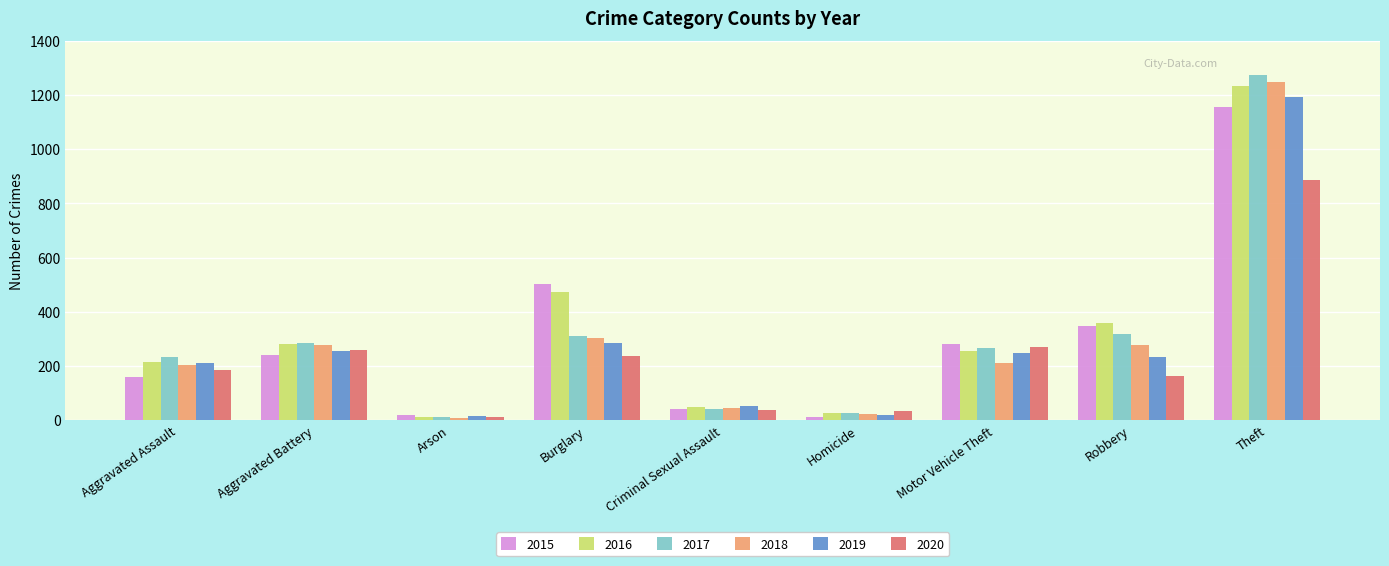

List the series in order of their peak value, lowest first.

2020, 2015, 2019, 2016, 2018, 2017